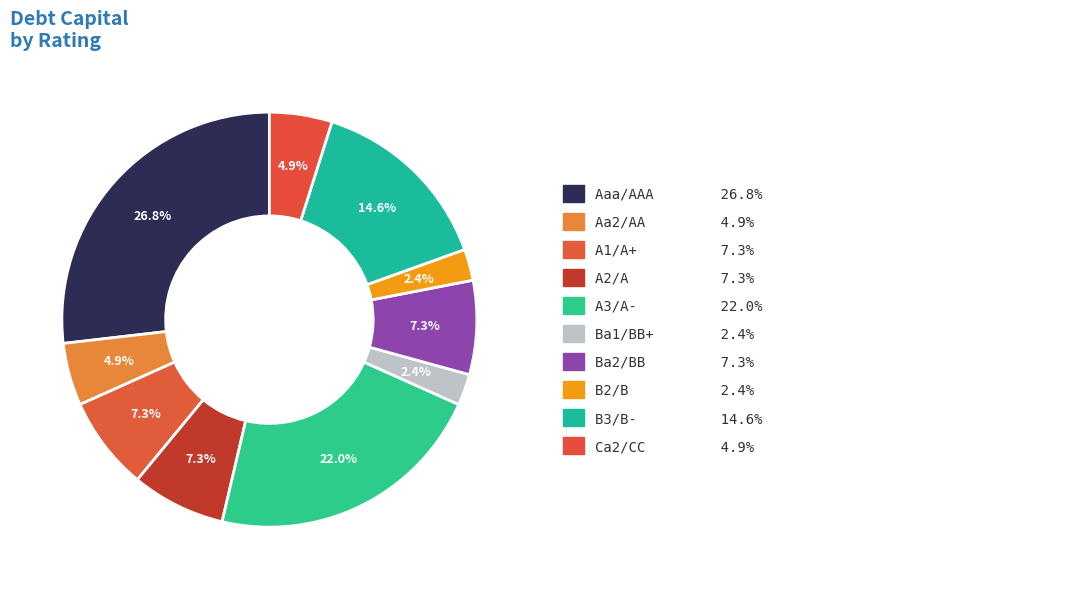

Which category has the smallest portion of the pie?

Ba1/BB+